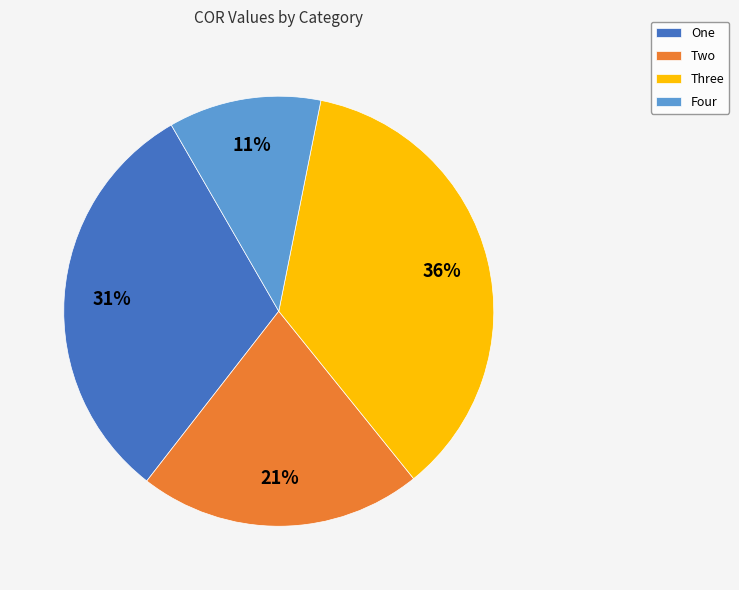

Do Four and Two together represent more than half of the pie?

No